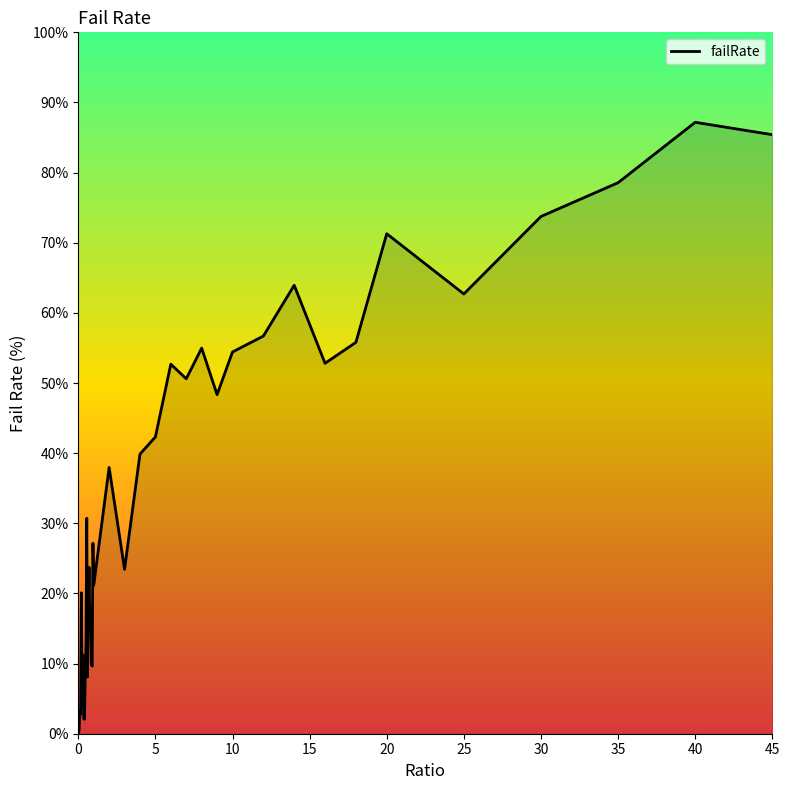

What is the maximum value shown in the chart?

87.2